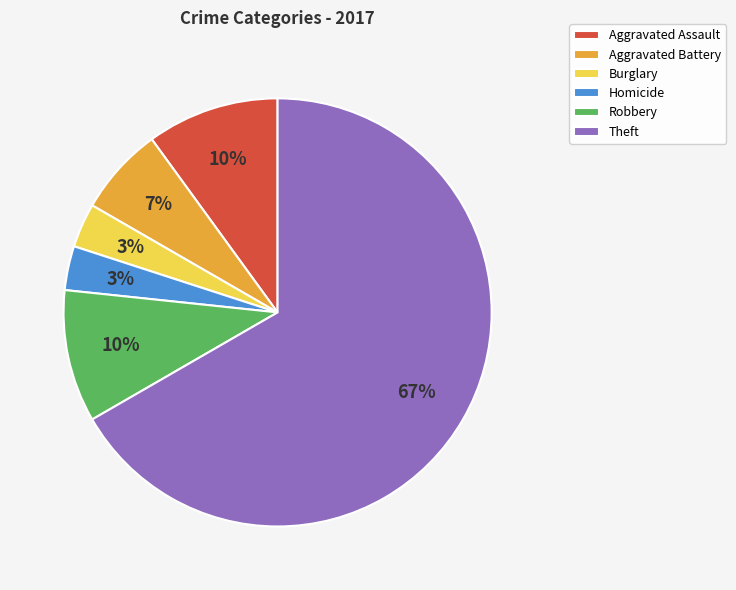

To the nearest percent, what is the combined percentage of Aggravated Assault and Theft?

77%